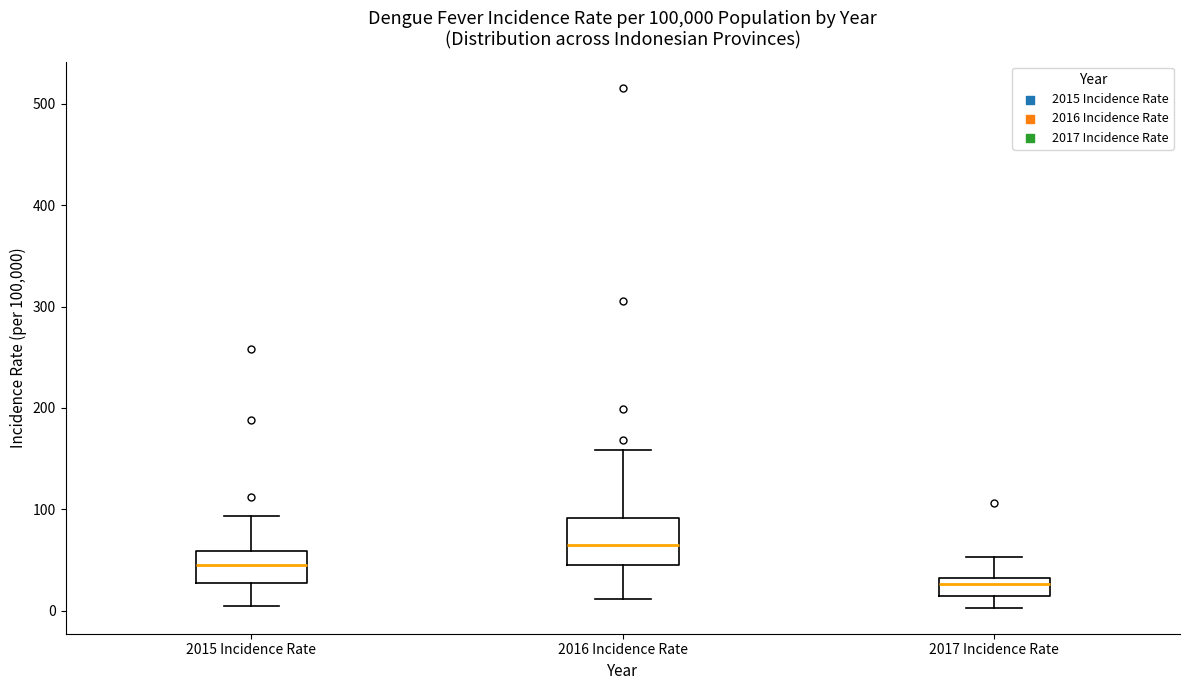

Which box has the lowest median line?

2017 Incidence Rate